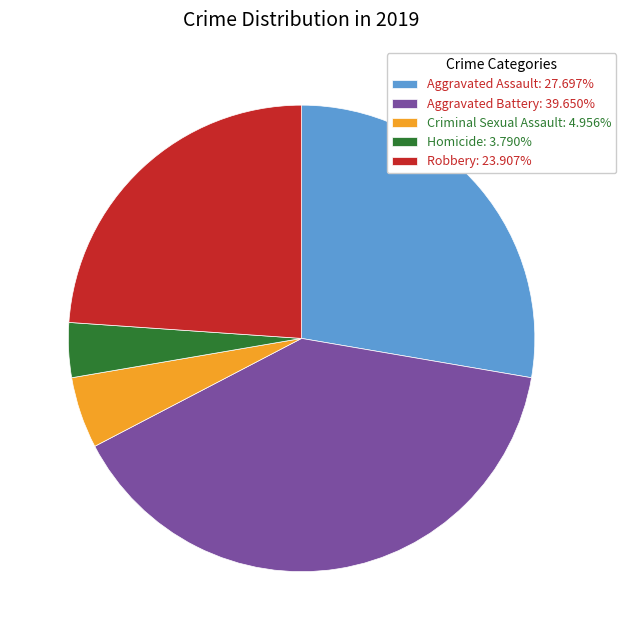

Is it true that Homicide is 4% of the pie?

True